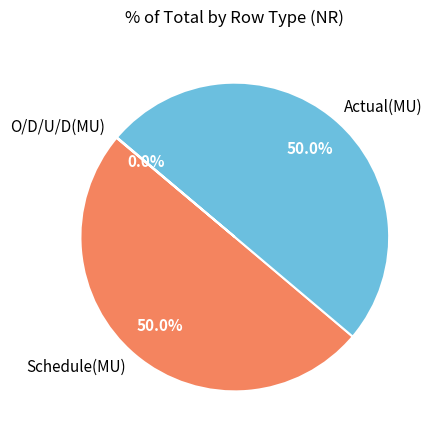

Combined, do Schedule(MU) and Actual(MU) account for over 50%?

Yes